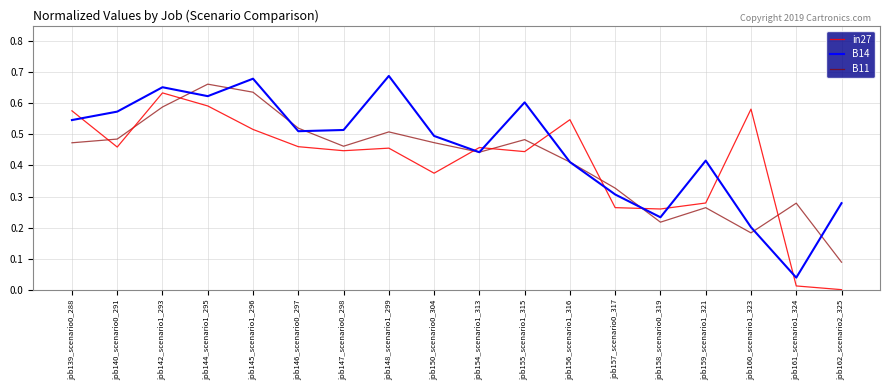

Which series changed the most between job155_scenario1_315 and job157_scenario0_317?

B14